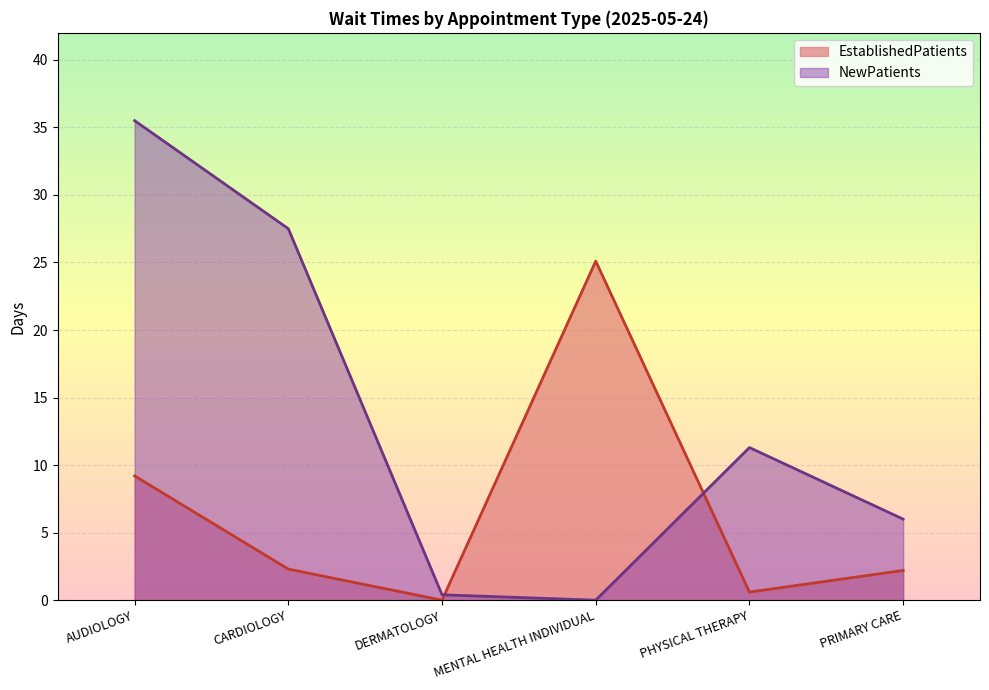

In EstablishedPatients, how many points are lower than both neighbors (excluding endpoints)?

2